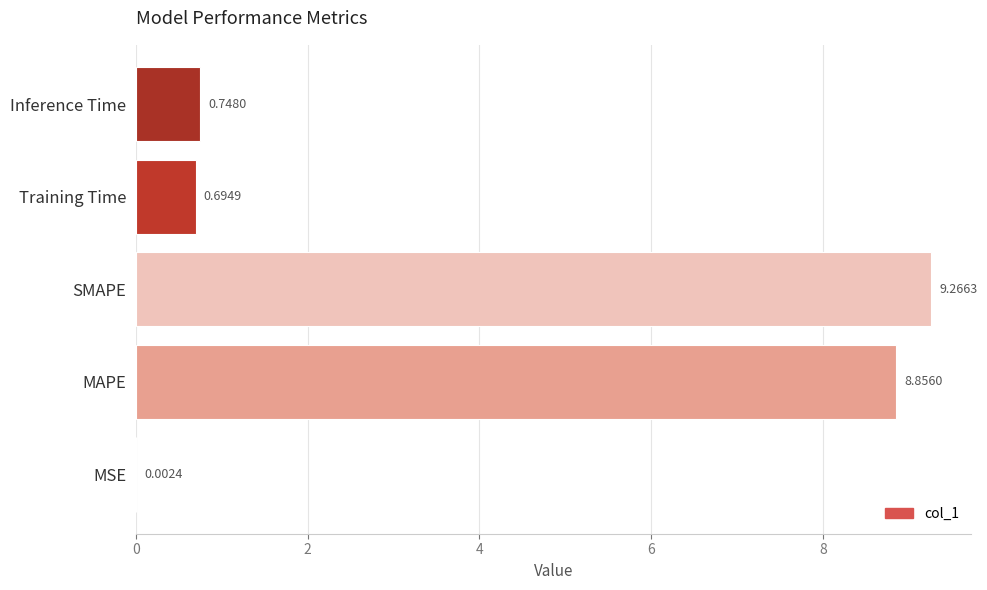

At which label is the value closest to 4?

Inference Time